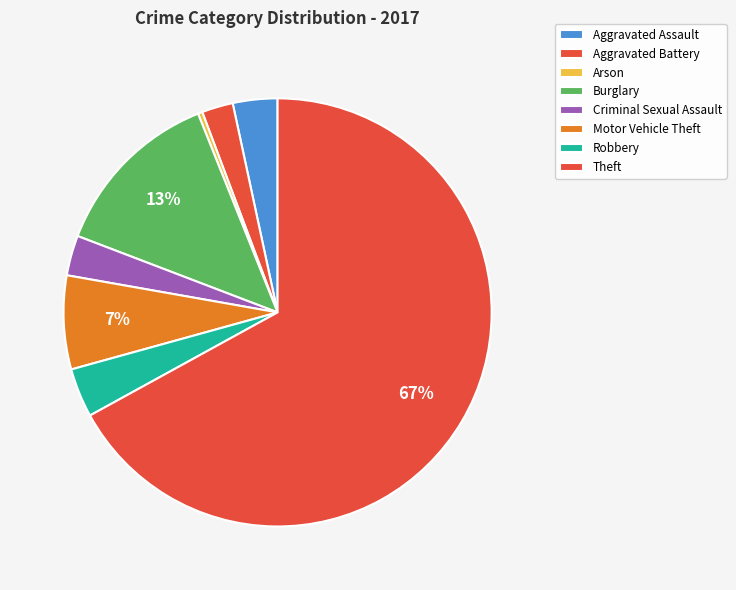

How many slices are in this pie chart?

8